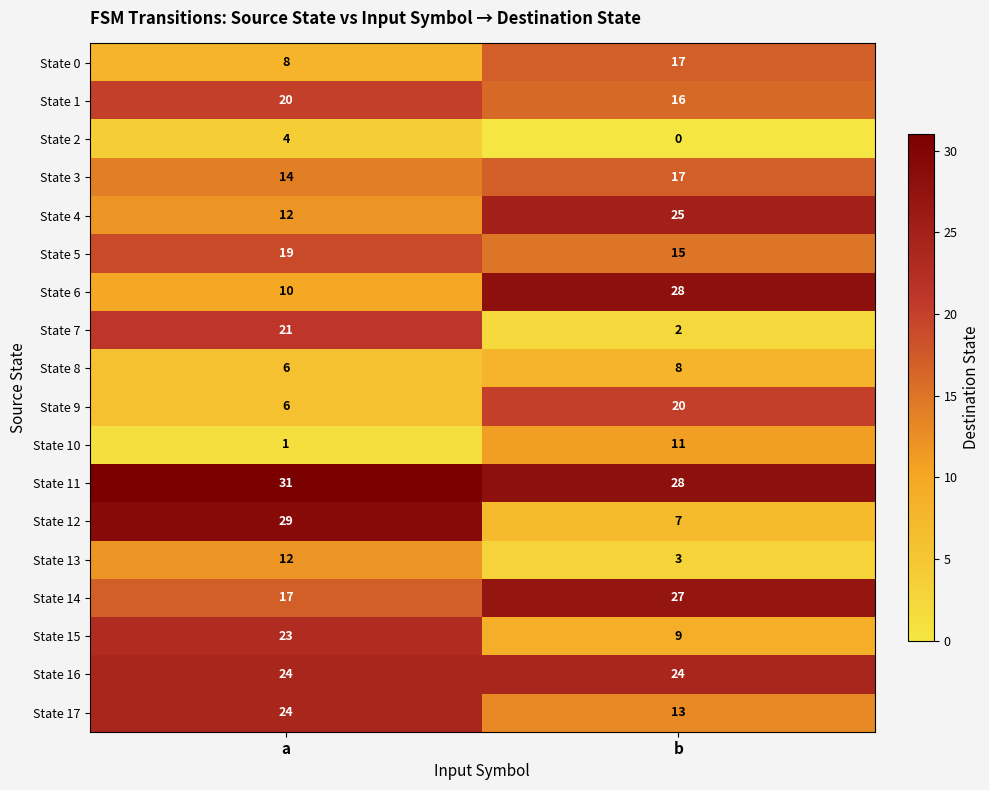

What is the average value of the State 1 series?

18